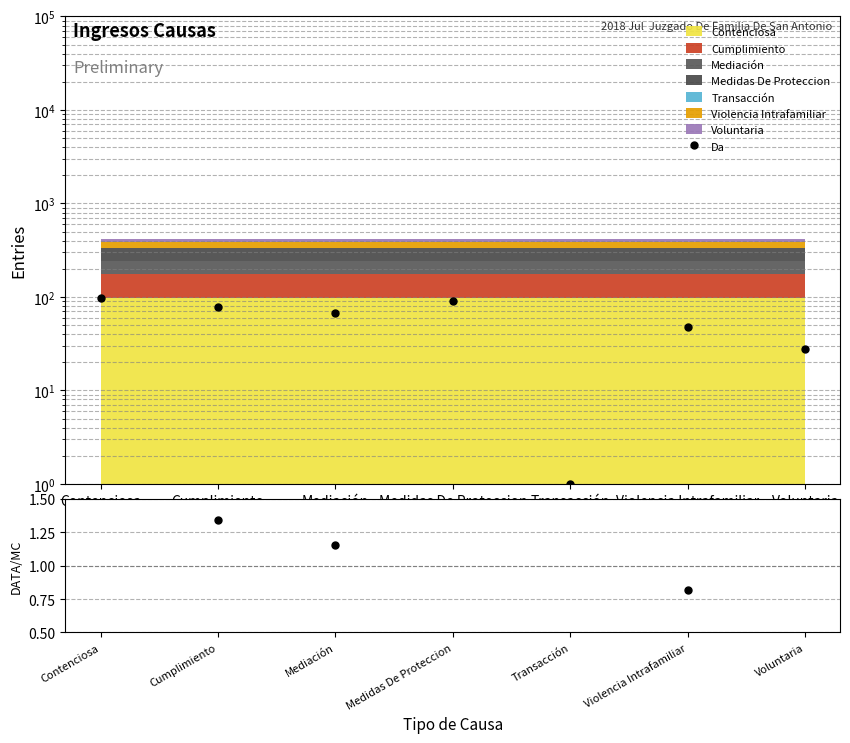

Which label corresponds to the smallest value in the chart?

Transacción